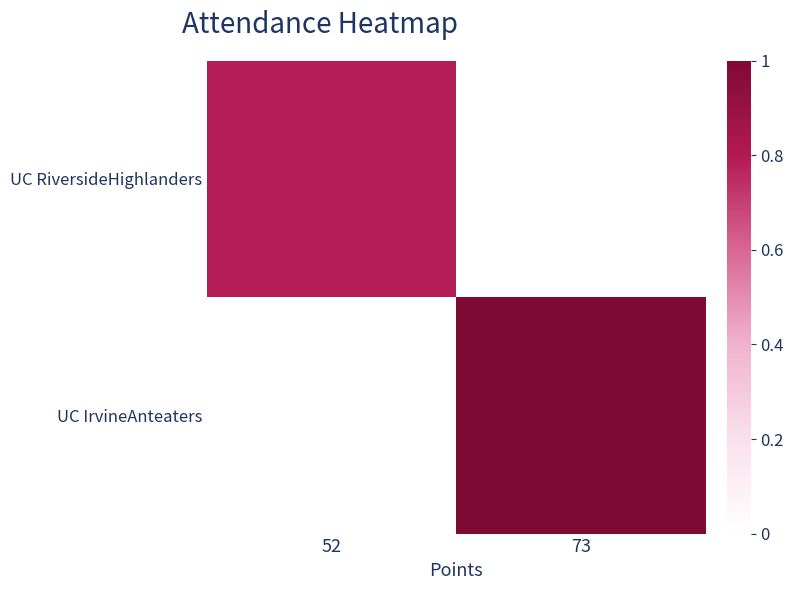

List the series in order of their peak value, highest first.

UC IrvineAnteaters, UC RiversideHighlanders